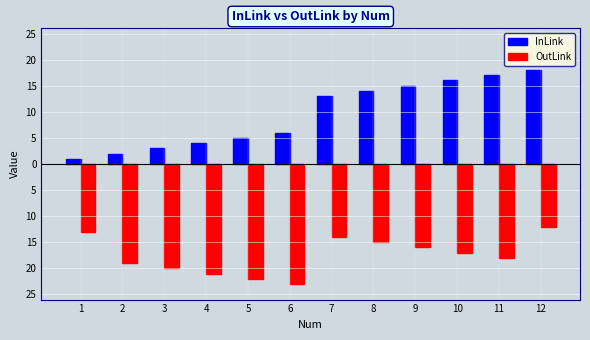

At which category is the sum across all series the highest?

12